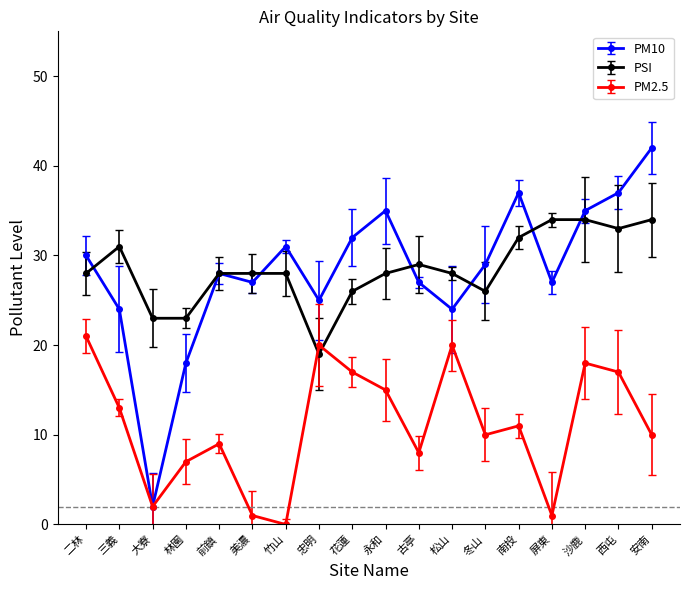

What is the difference between the PM10 values at 冬山 and 屏東?

2